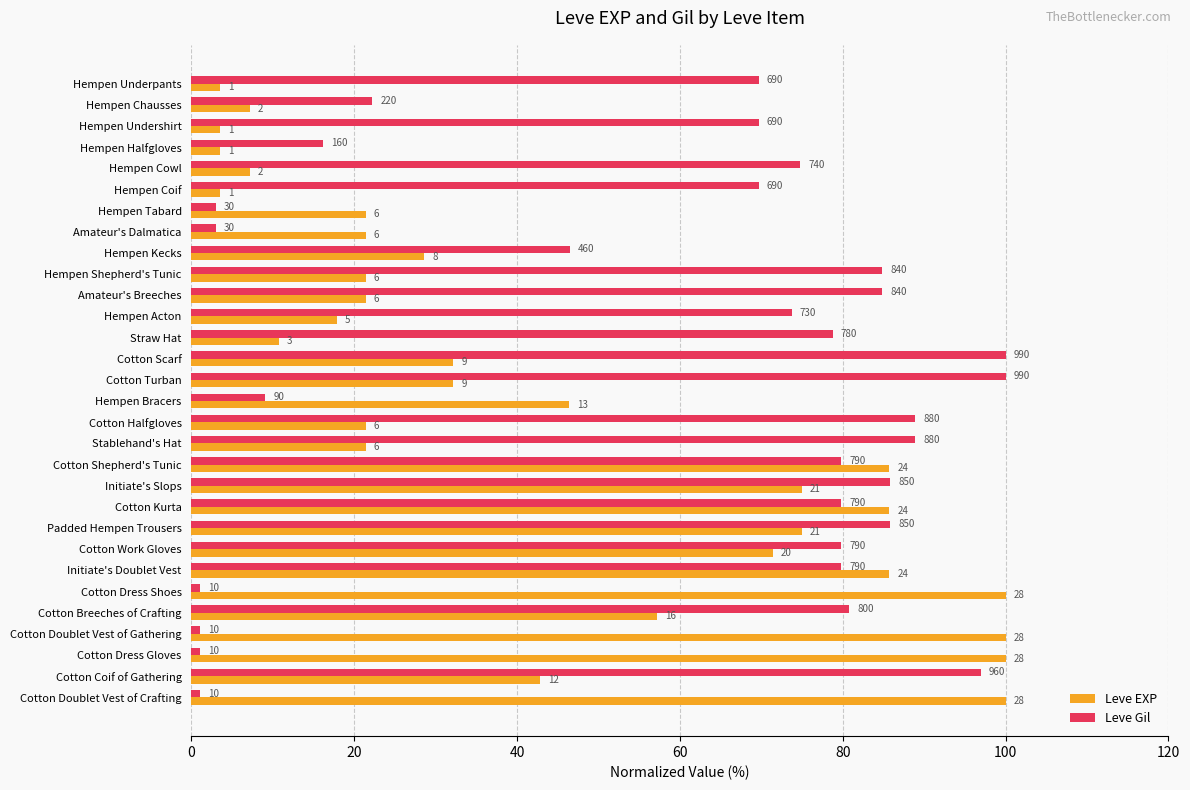

What are all the series names shown in the legend?

Leve EXP, Leve Gil